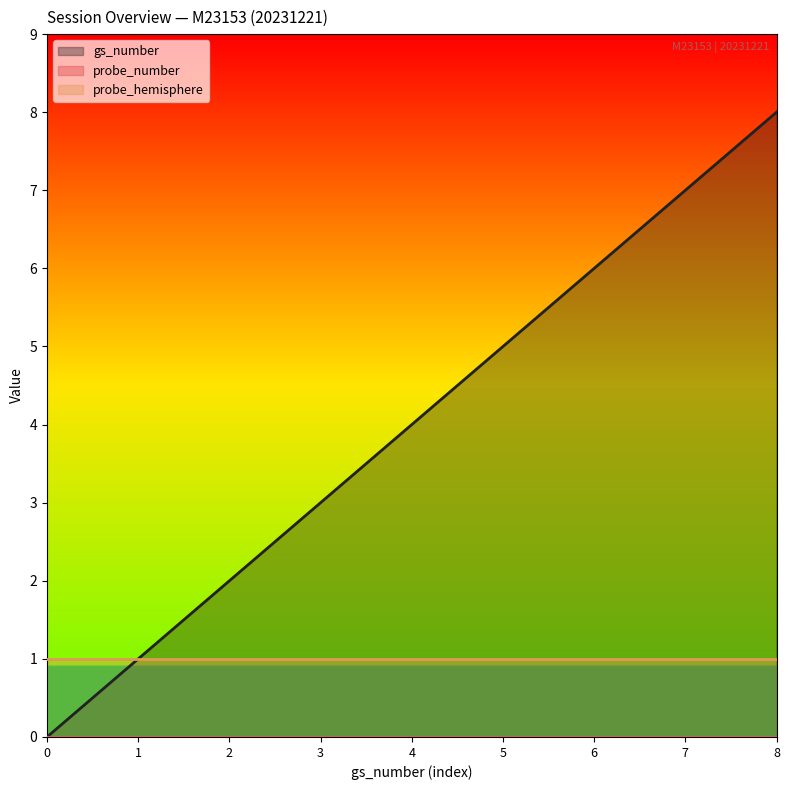

What is the average value of the probe_hemisphere series?

1